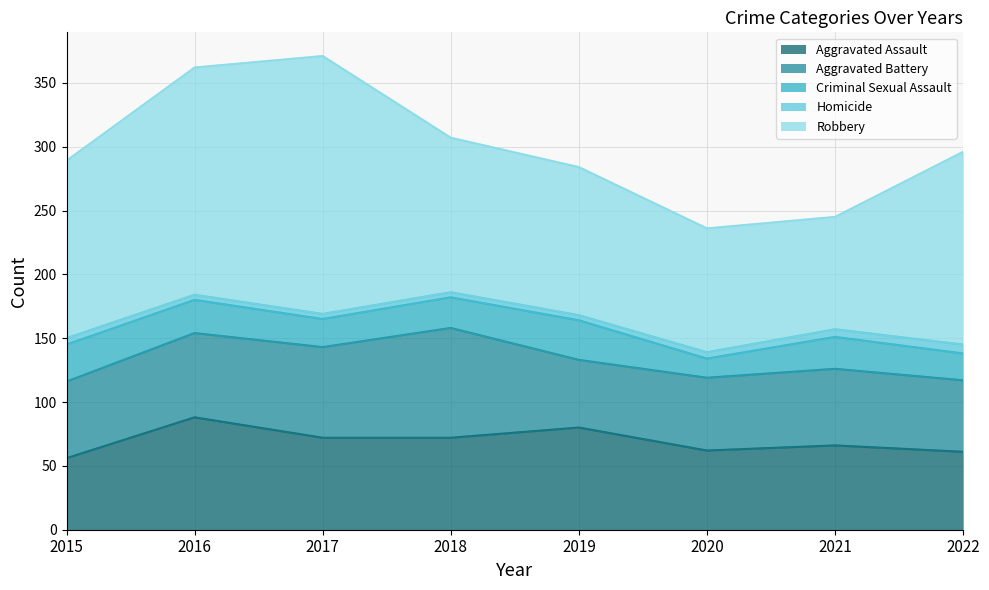

At 2016, list the series in order from largest to smallest.

Robbery, Aggravated Assault, Aggravated Battery, Criminal Sexual Assault, Homicide